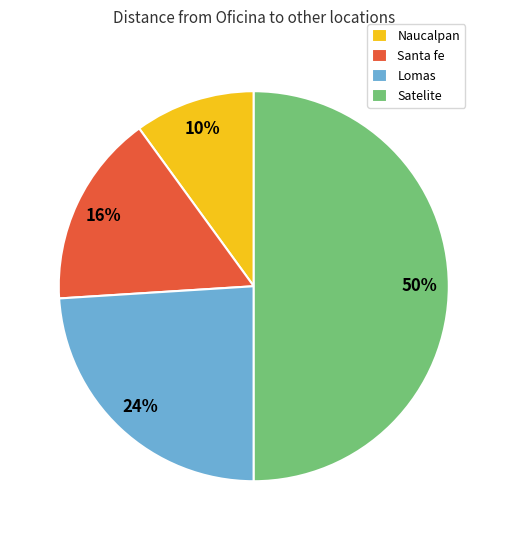

True or false: Lomas accounts for 24% of the total.

True